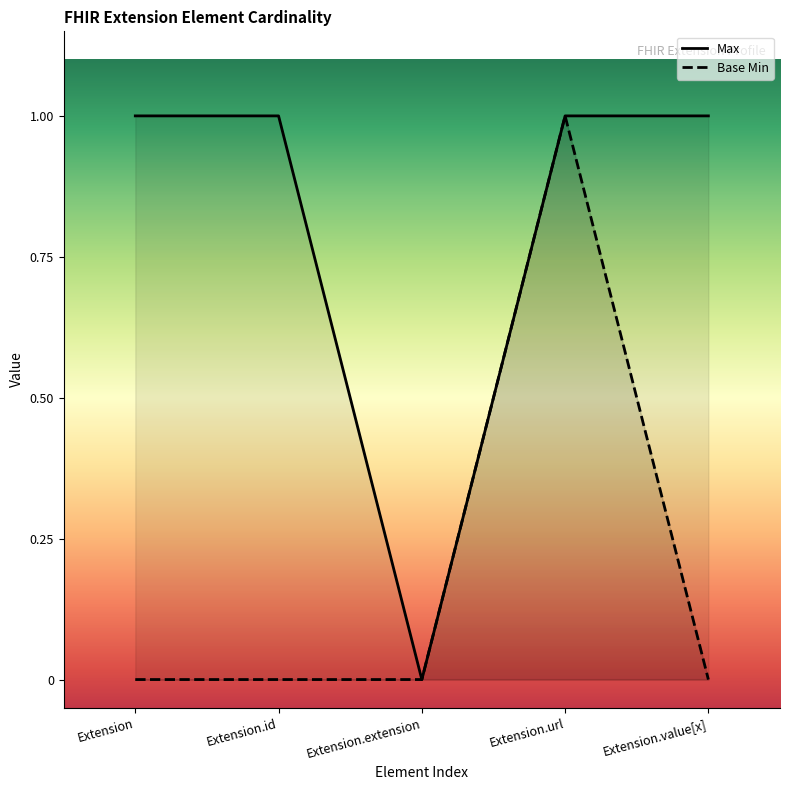

Which series changed the most between Extension.id and Extension.url?

Base Min